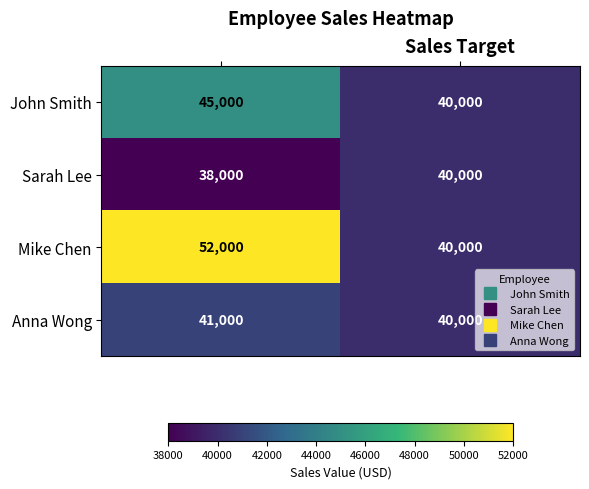

Which series has the largest range (max minus min)?

Mike Chen